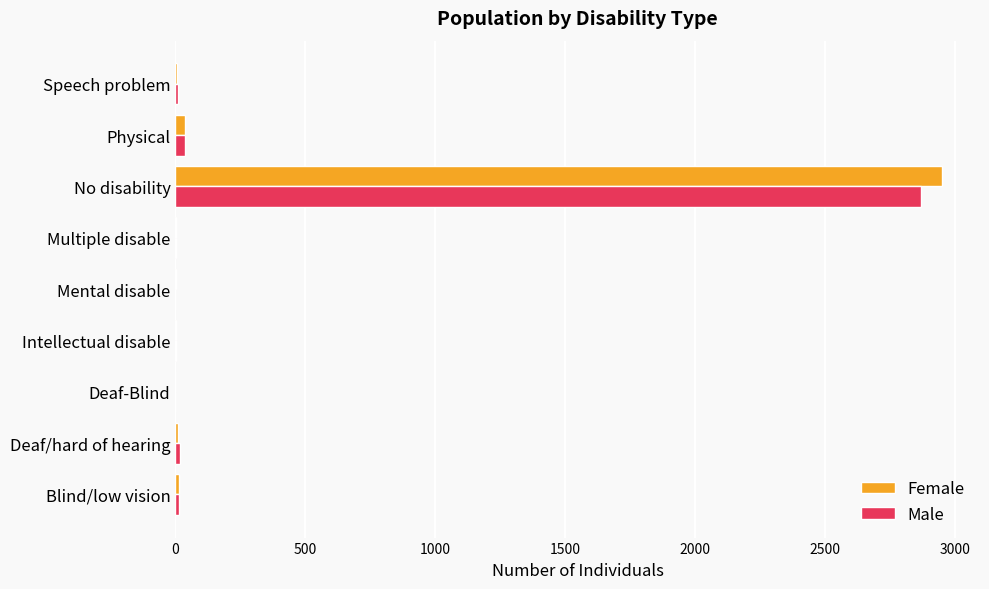

Which label corresponds to the largest value in the chart?

No disability